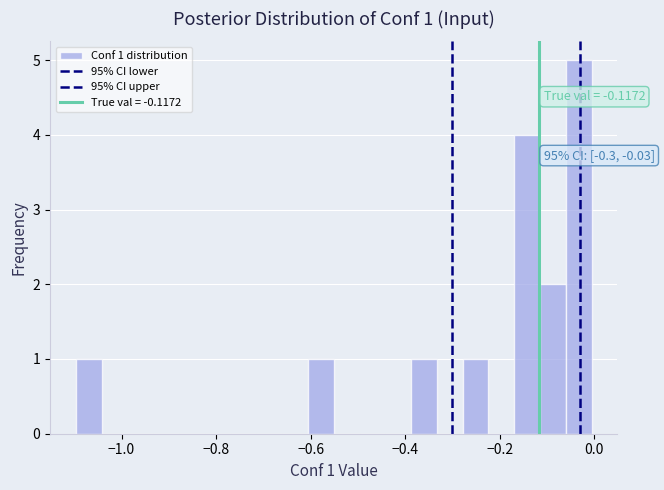

Around what value on the x-axis is the tallest bar? Give the approximate position of its centre, as read against the axis.

-0.04